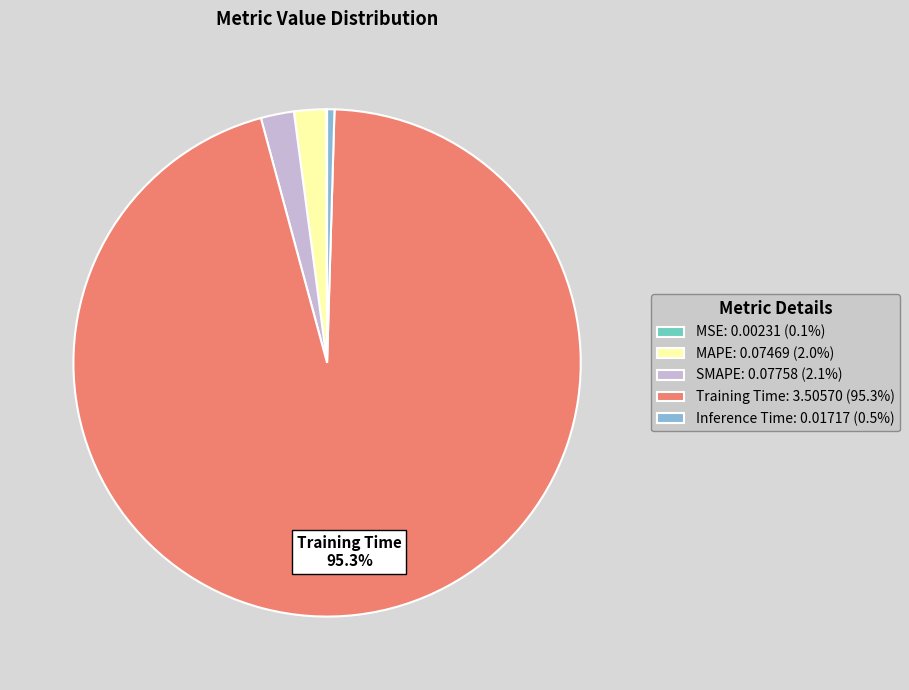

Is there any slice that represents more than half of the pie?

Yes